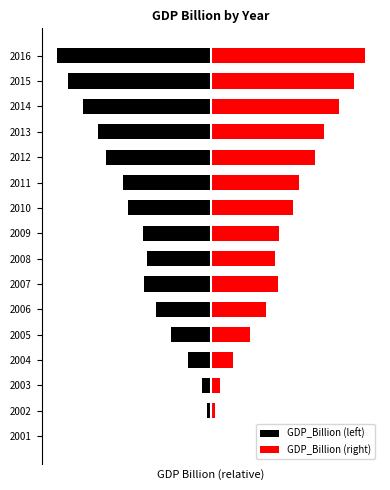

How many bars are there in each group?

2